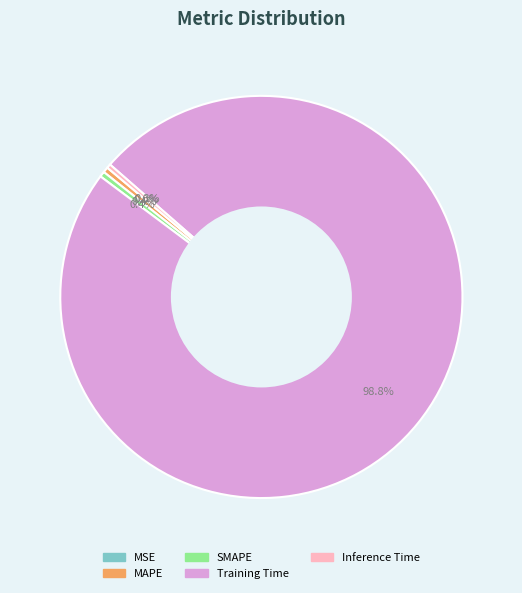

To the nearest percent, what portion does Training Time represent?

99%